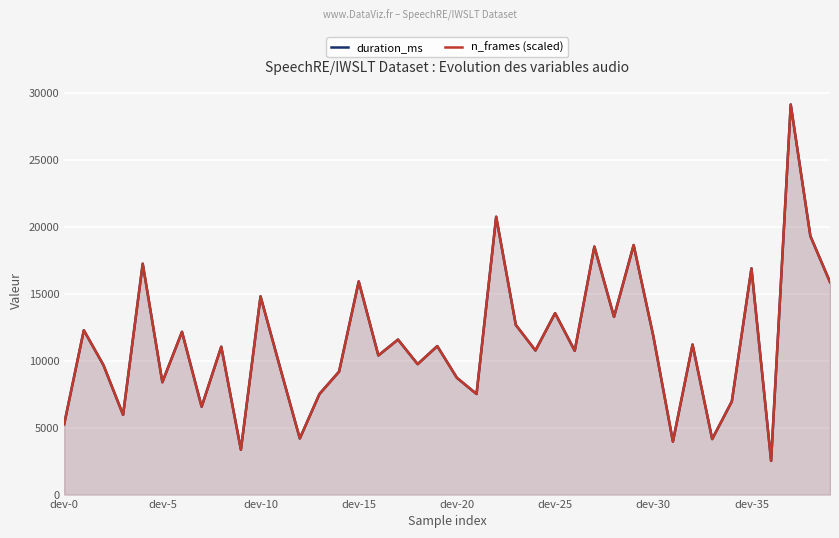

Which series has the widest spread of values?

duration_ms